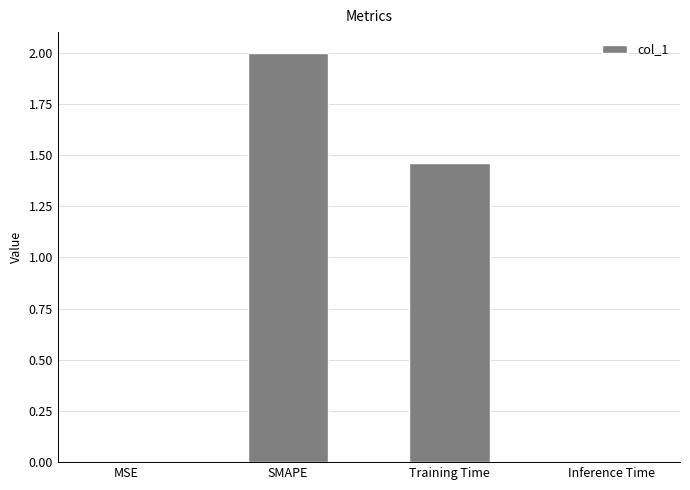

What is the sum of all values?

3.5